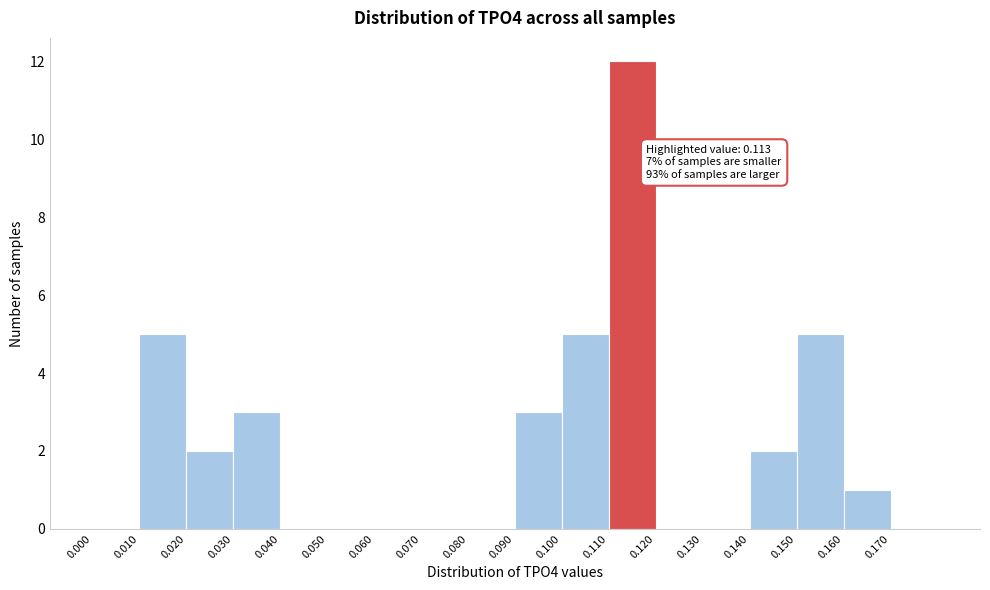

Over which range of the x-axis is the bar tallest?

0.11 to 0.12